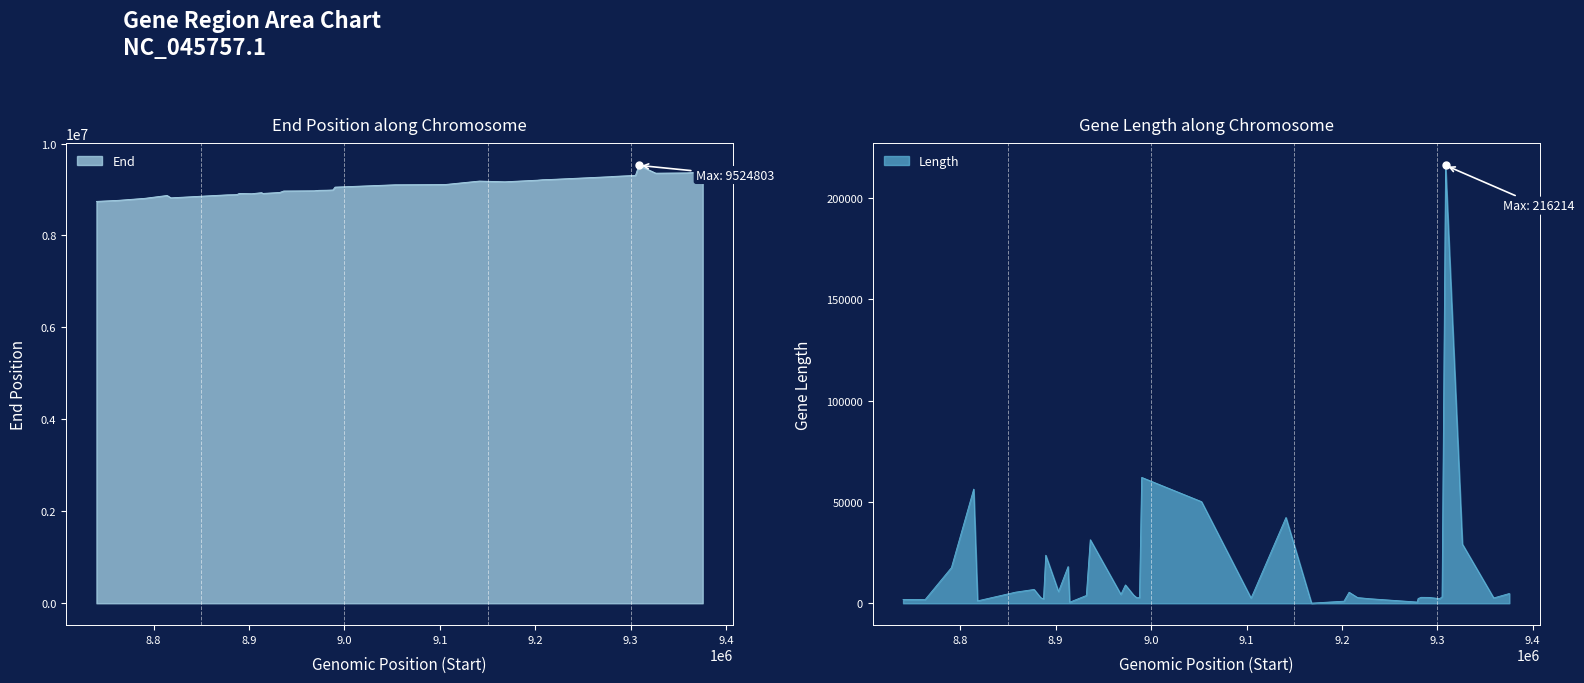

True or false: Length and End cross at least once.

False